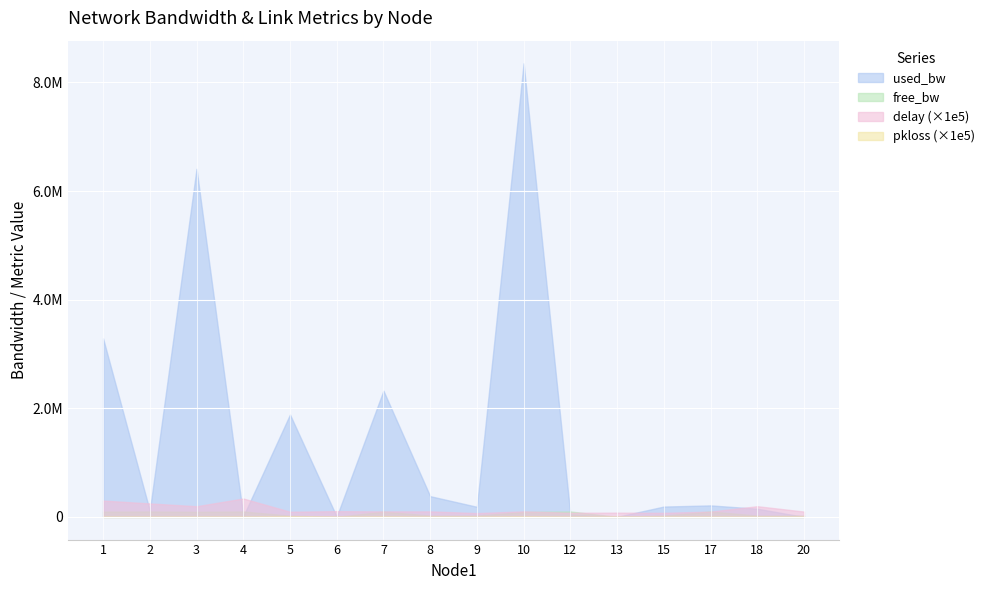

Reading left to right, what are all the values shown in this chart?

free_bw: 1=96712.9	2=99886.1	3=93589.4	4=99989.0	5=23114.0	6=1545.0	7=97674.9	8=24618.1	9=24813.1	10=91646.4	12=99954.3	13=1548.6	15=24809.6	17=99788.0	18=24849.0	20=24999.8
used_bw: 1=3286942.0	2=113260.8	3=6409772.6	4=10961.1	5=1885352.3	6=4978.7	7=2324485.0	8=381891.2	9=186255.8	10=8351072.4	12=45661.5	13=1389.2	15=190434.1	17=211960.3	18=150950.1	20=192.7
delay: 1=3.0	2=2.5	3=2.0	4=3.4	5=1.0	6=1.1	7=1.0	8=1.0	9=0.7	10=1.0	12=0.8	13=0.8	15=0.7	17=1.0	18=2.0	20=1.0
pkloss: 1=0.0	2=0.0	3=0.0	4=0.0	5=0.1	6=0.0	7=0.0	8=0.0	9=0.0	10=0.0	12=0.0	13=0.0	15=0.0	17=0.0	18=0.0	20=0.0